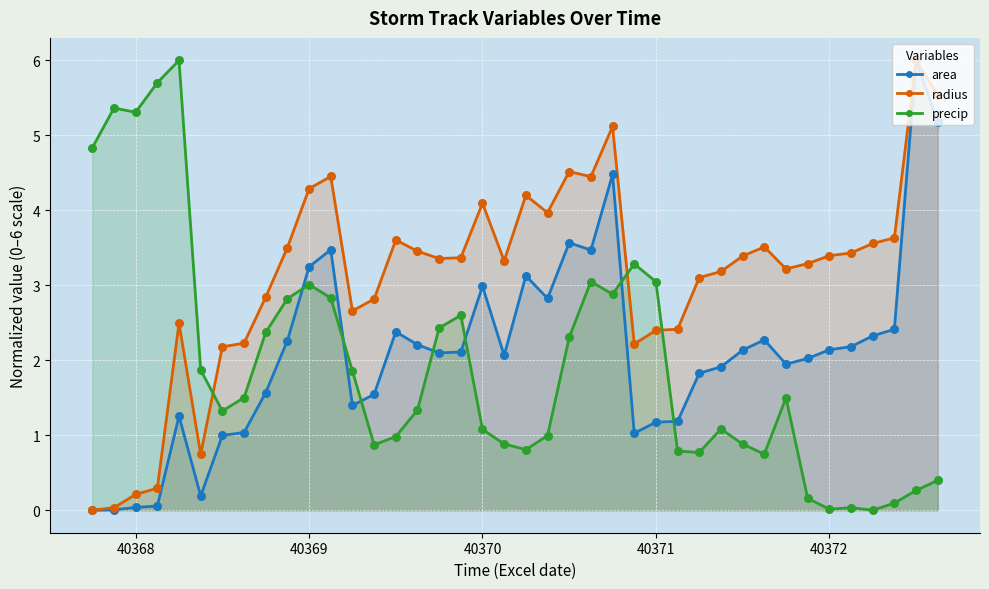

At how many categories does at least one series exceed 4?

14